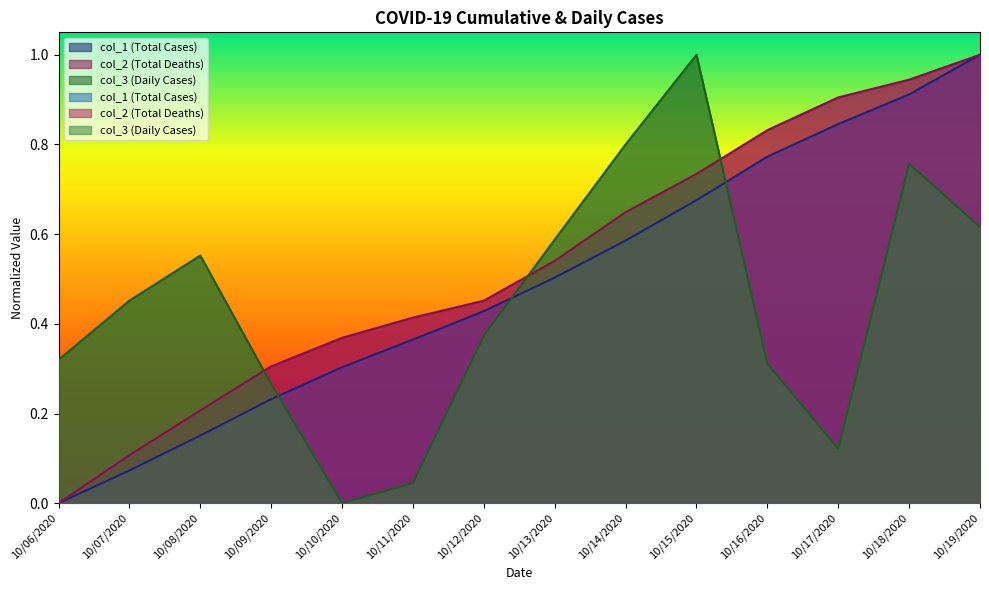

Which series changed the most between 10/15/2020 and 10/16/2020?

col_3 (Daily Cases)